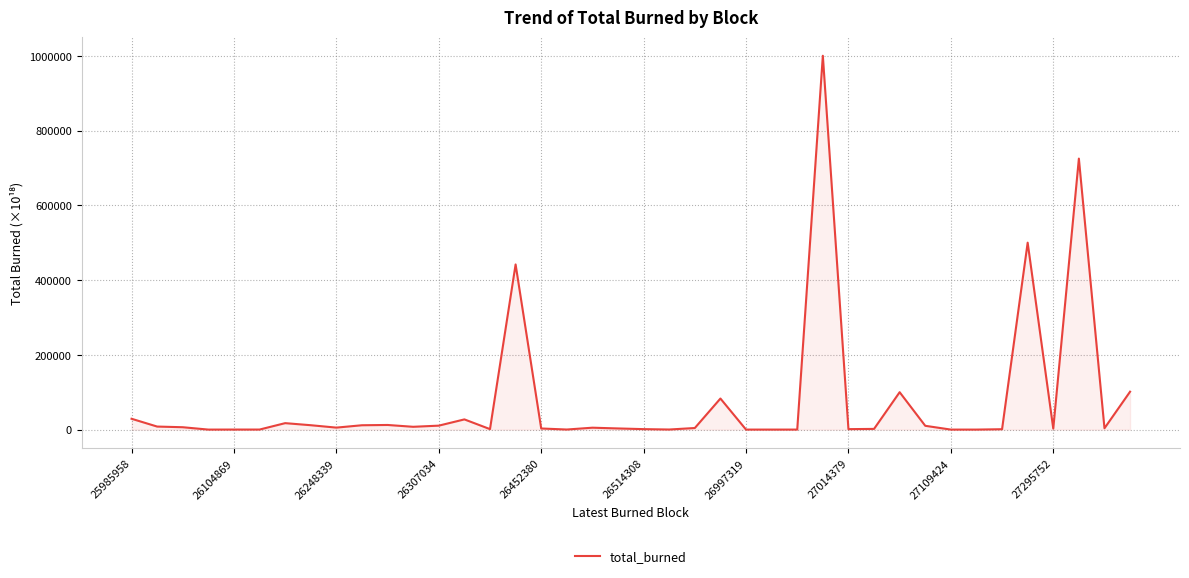

What is the maximum value shown in the chart?

1000001.0